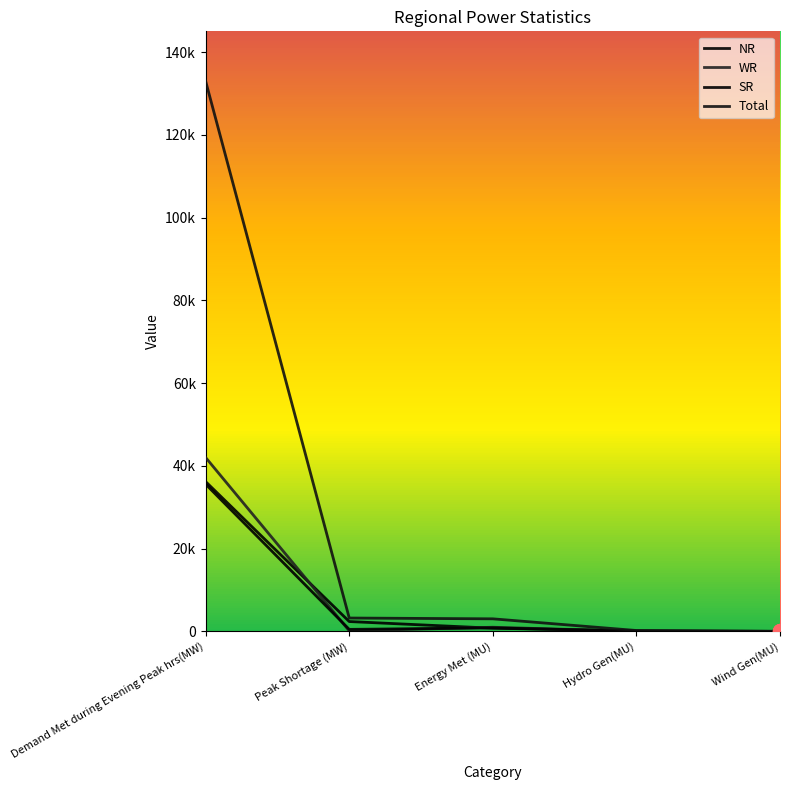

Does the chart have visible grid lines?

No